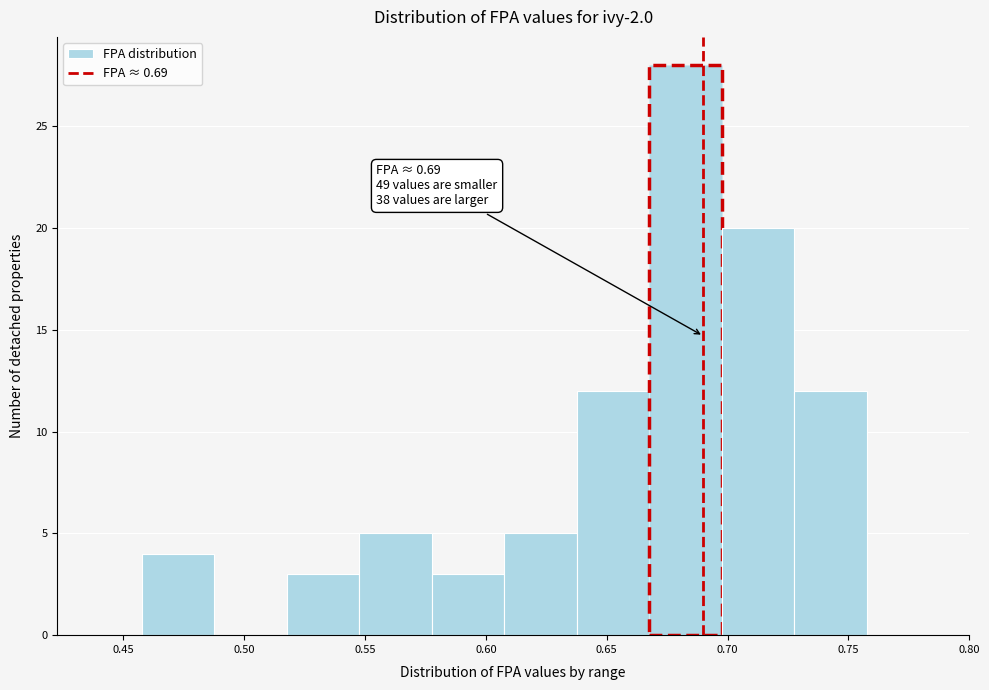

Over which range of the x-axis is the bar tallest?

0.67 to 0.70